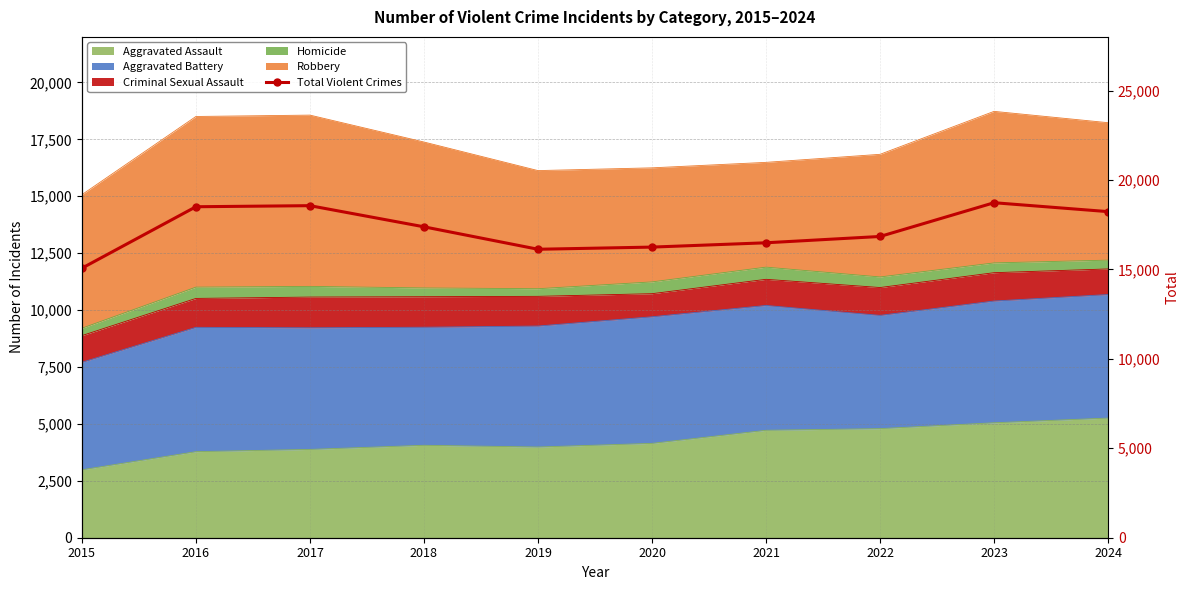

Rank the categories by value from highest to lowest.

2023, 2017, 2016, 2024, 2018, 2022, 2021, 2020, 2019, 2015